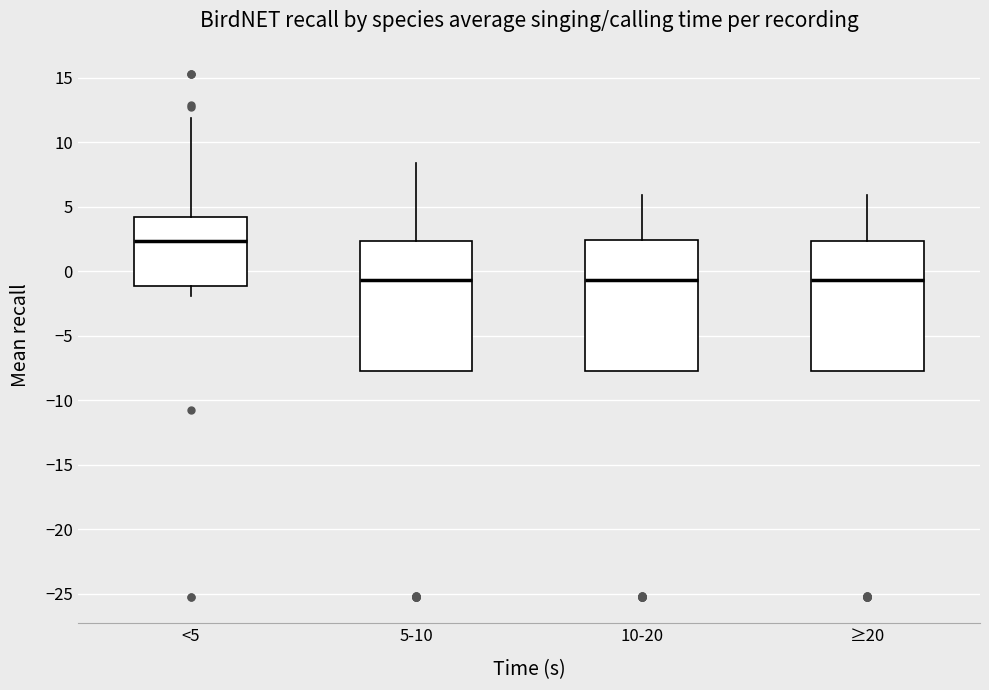

Reading left to right, read every box against the y-axis: the position of its median line, the range the box covers, and the ends of its whiskers. The values are not printed on the chart, so give them approximately, as read against the axis.

<5: median 2.5, box -1.0 to 4.0, whiskers -2.0 to 12.0
5-10: median -0.5, box -8.0 to 2.5, whiskers -8.0 to 8.5
10-20: median -0.5, box -8.0 to 2.5, whiskers -8.0 to 6.0
≥20: median -0.5, box -8.0 to 2.5, whiskers -8.0 to 6.0